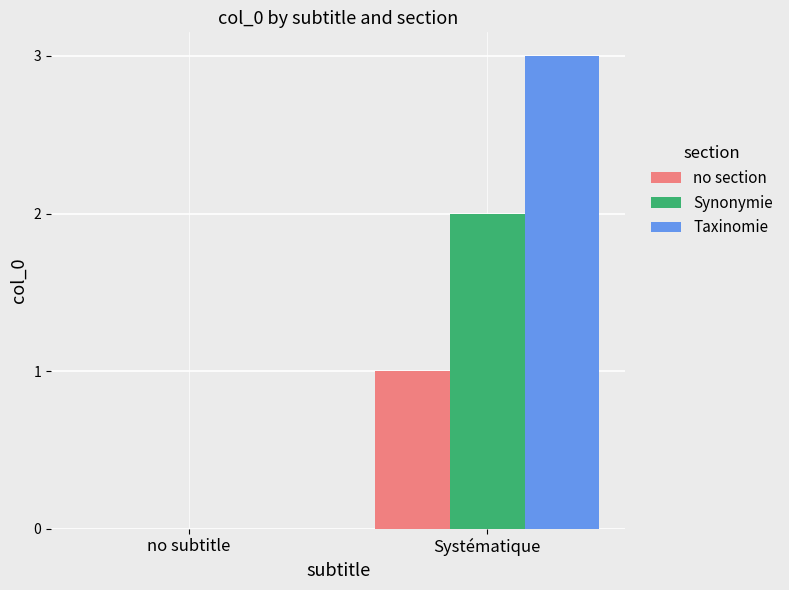

What is the difference between the Taxinomie values at Systématique and no subtitle?

3